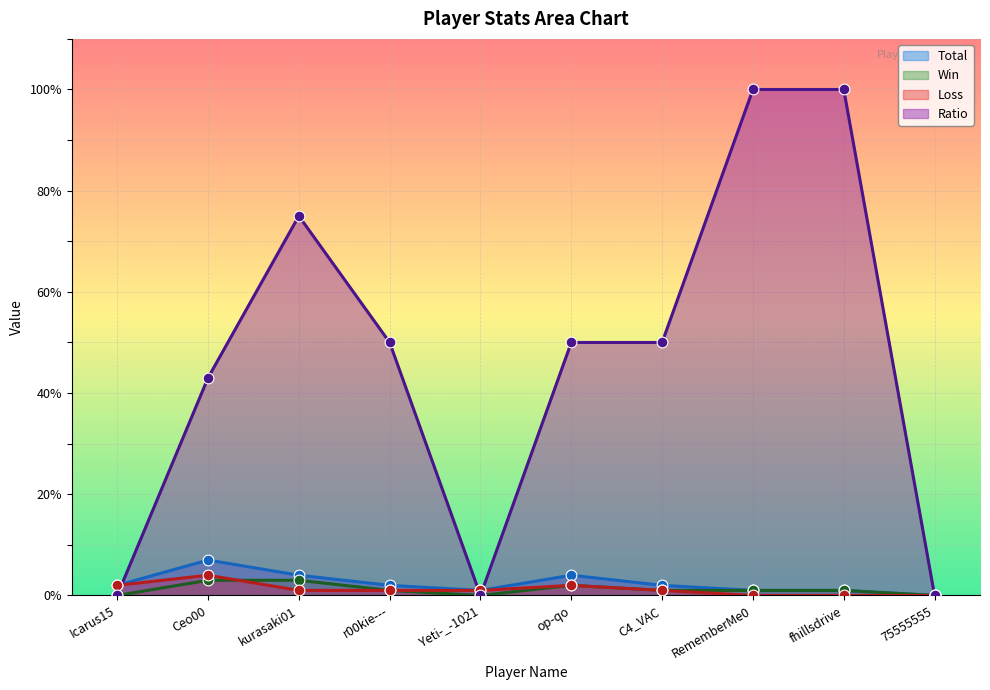

Which series reaches the maximum Y coordinate?

Ratio